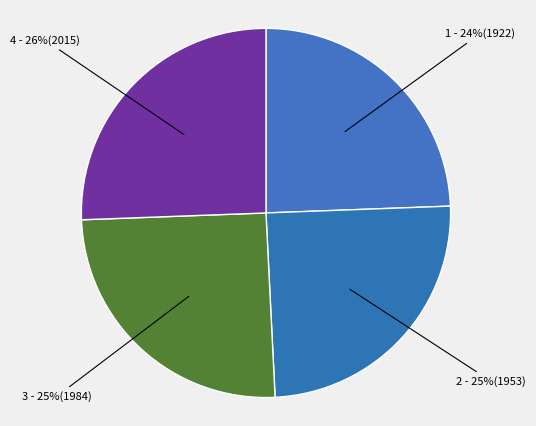

What is the largest slice in the pie chart?

4